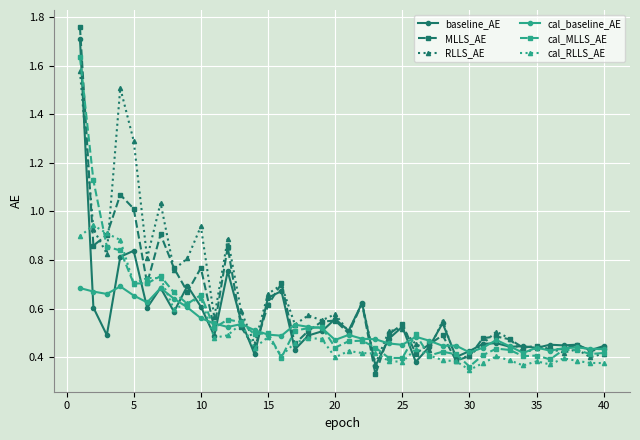

At how many categories does at least one series exceed 0?

40